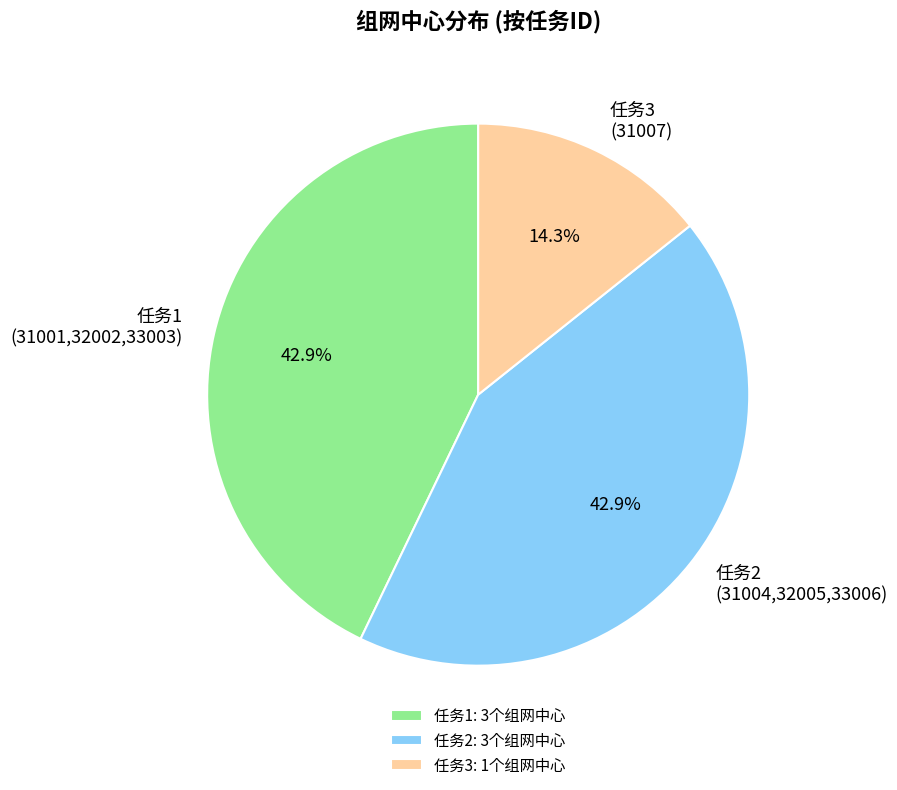

Approximately how many times larger is the value at 任务1 (31001,32002,33003) compared to 任务2 (31004,32005,33006)?

1.0